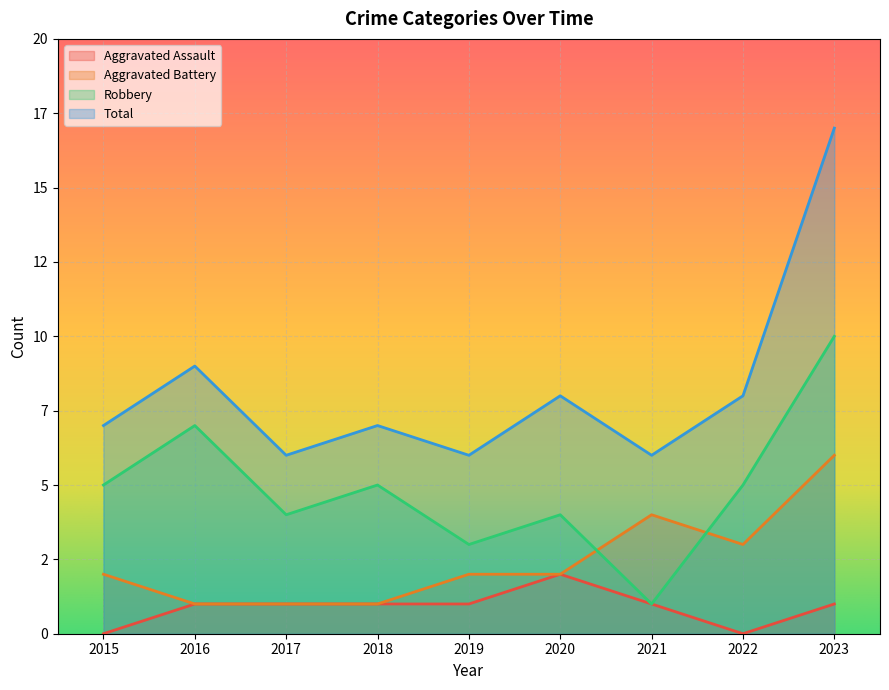

The Total series shows 17 at 2023. True or false?

True